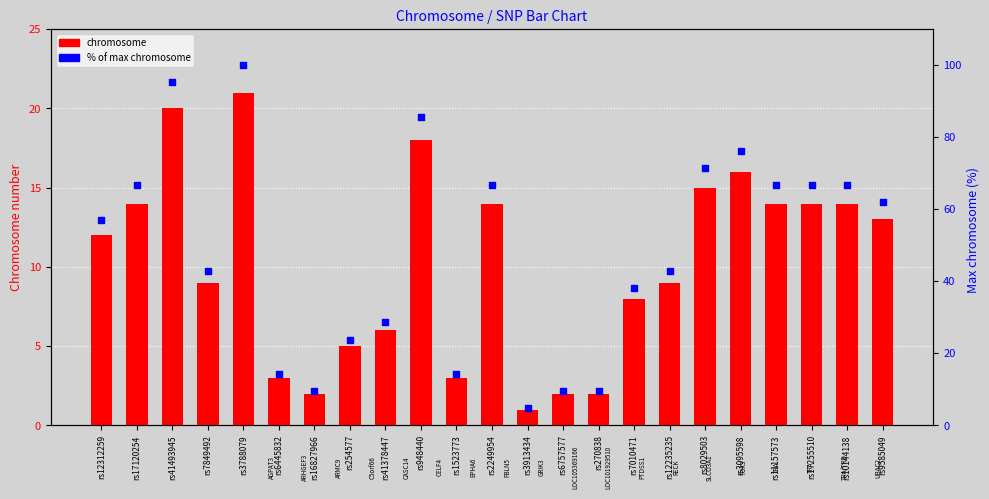

What is the total value across all series at rs17120254?

80.7